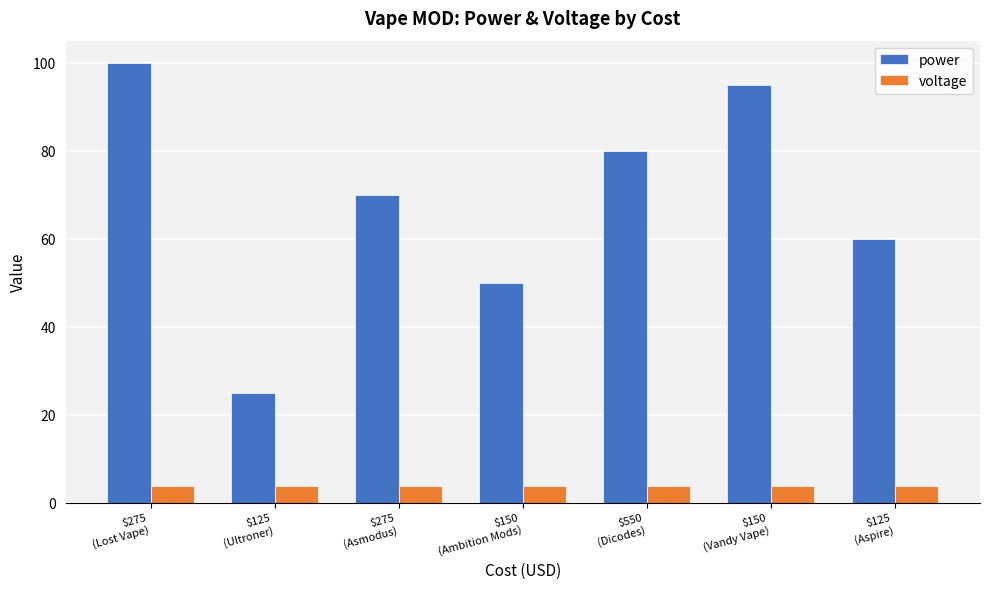

What are all the series names shown in the legend?

power, voltage